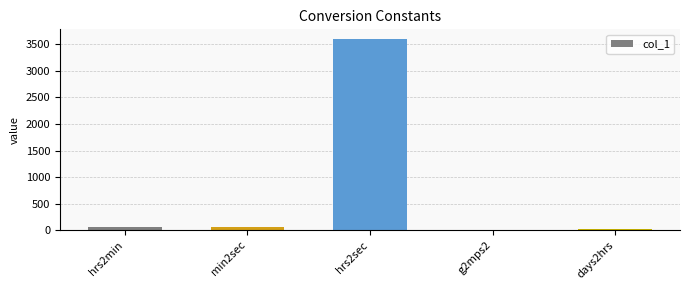

What is the maximum value shown in the chart?

3600.0